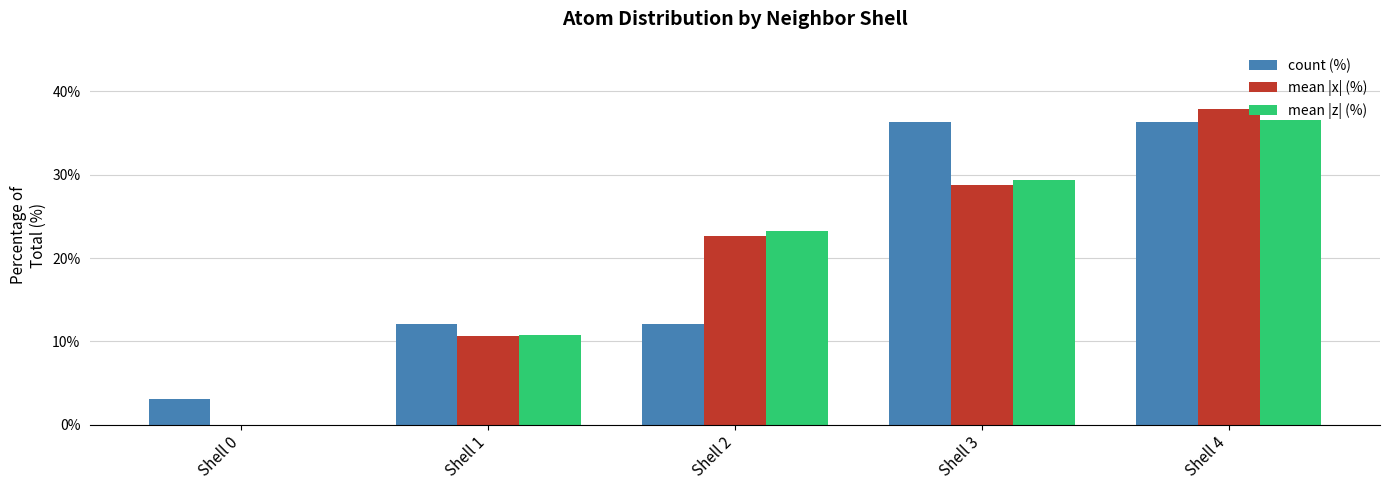

What is the sum of the count (%) values at Shell 0 and Shell 1?

15.2